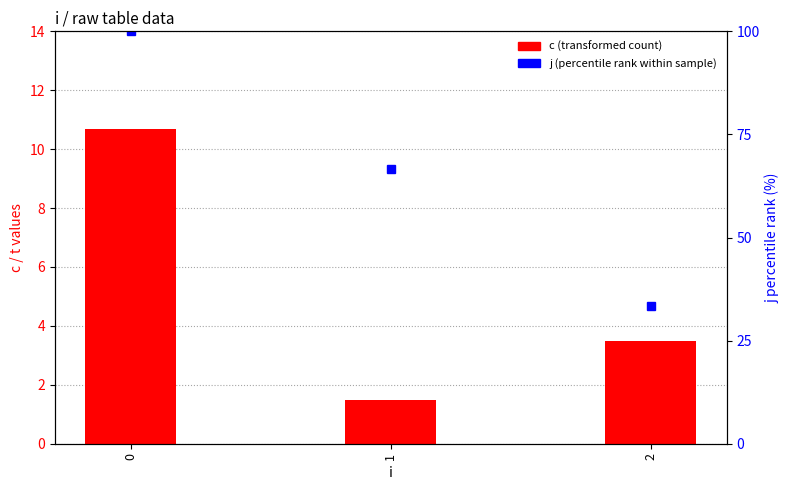

Reading left to right, what are all the values shown in this chart?

c (transformed count): 10.7	1.5	3.5
j (percentile rank within sample): 100.0	66.7	33.3